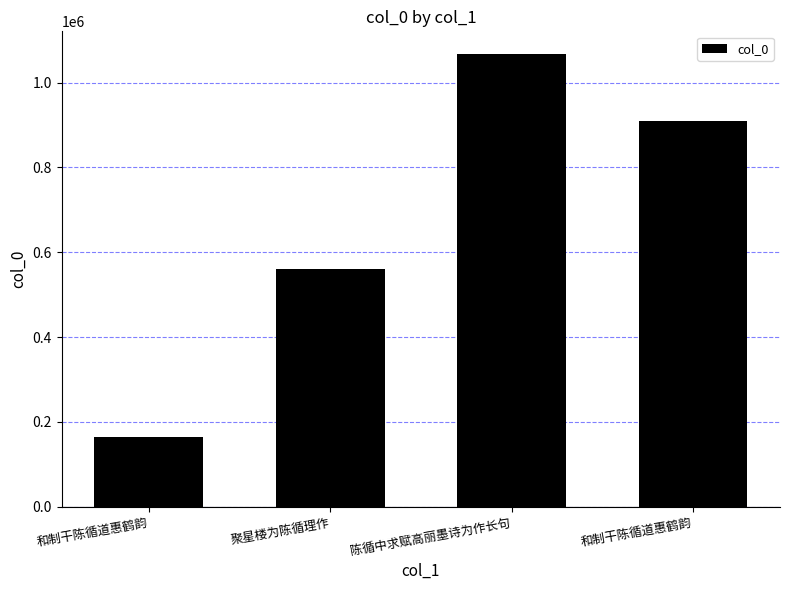

What is the change in value from 陈循中求赋高丽墨诗为作长句 to 和制干陈循道惠鹤韵?

-158188